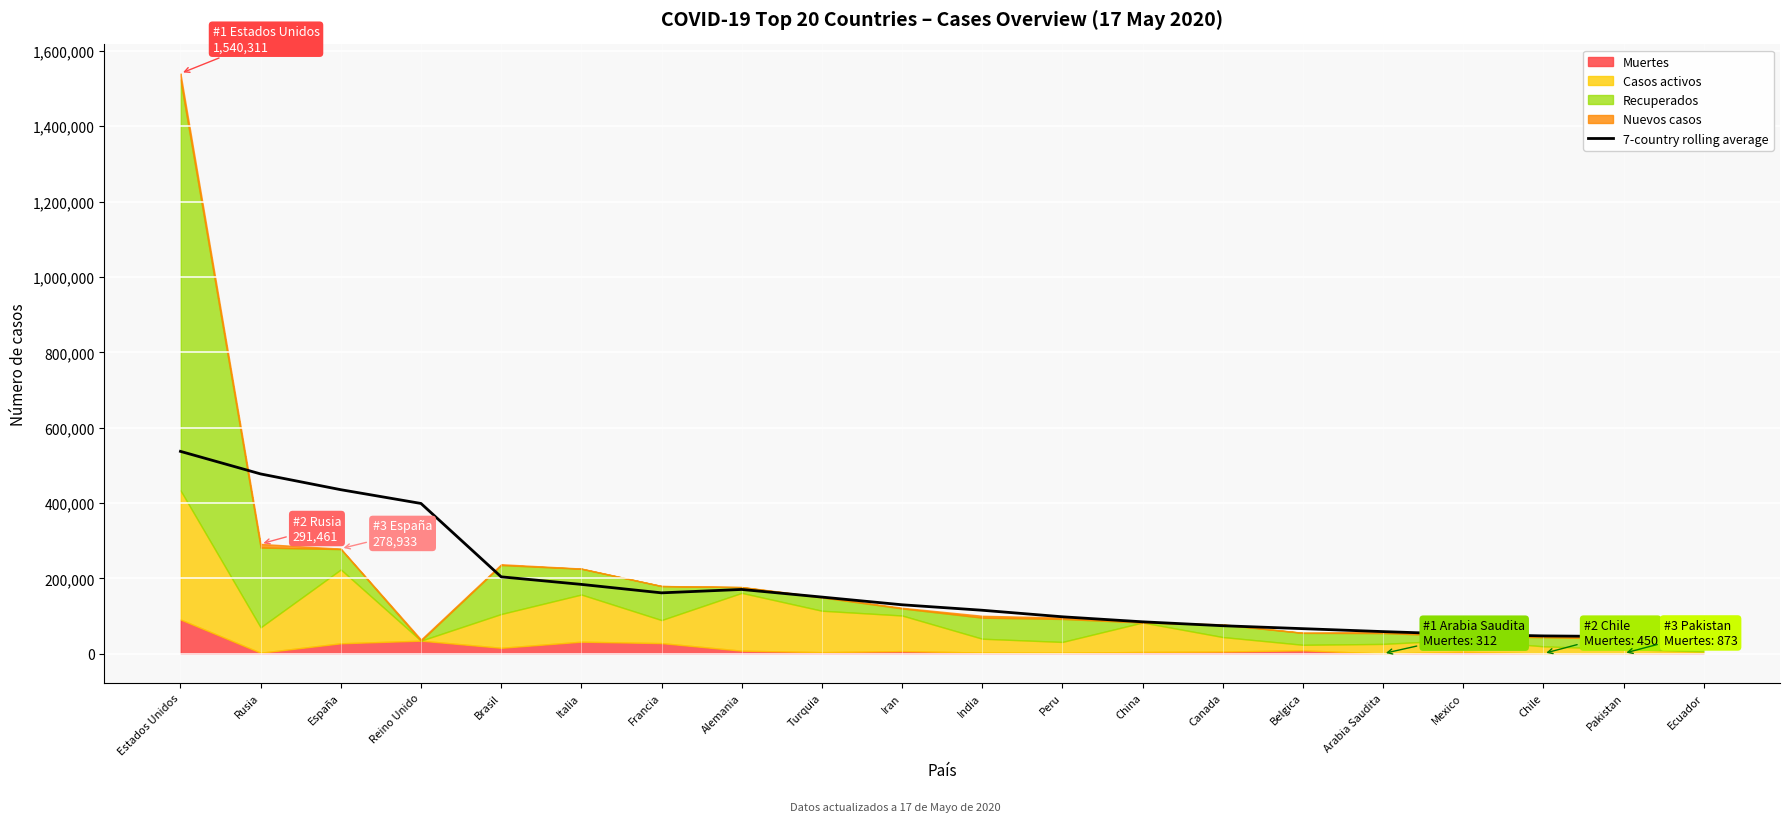

Is it true that the value at Belgica is 66490.4?

True